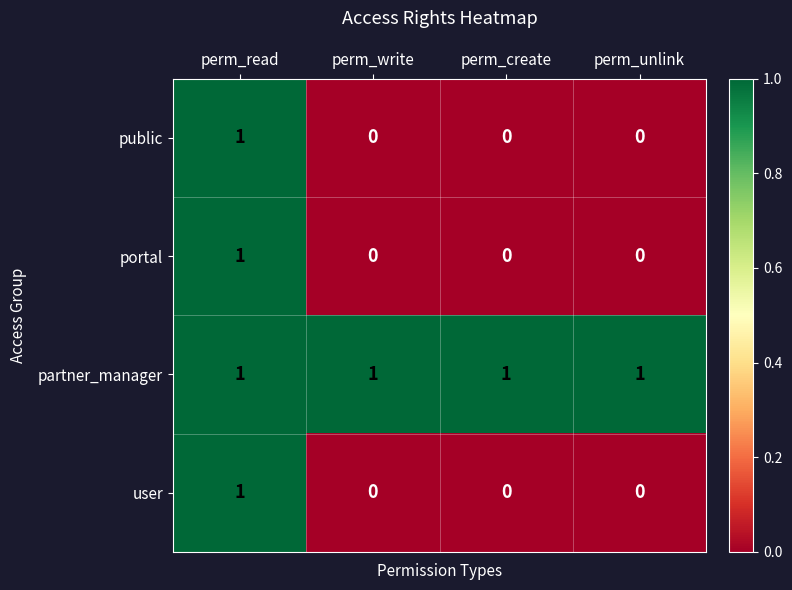

Reading left to right, what are all the values shown in this chart?

public: perm_read=1	perm_write=0	perm_create=0	perm_unlink=0
portal: perm_read=1	perm_write=0	perm_create=0	perm_unlink=0
partner_manager: perm_read=1	perm_write=1	perm_create=1	perm_unlink=1
user: perm_read=1	perm_write=0	perm_create=0	perm_unlink=0